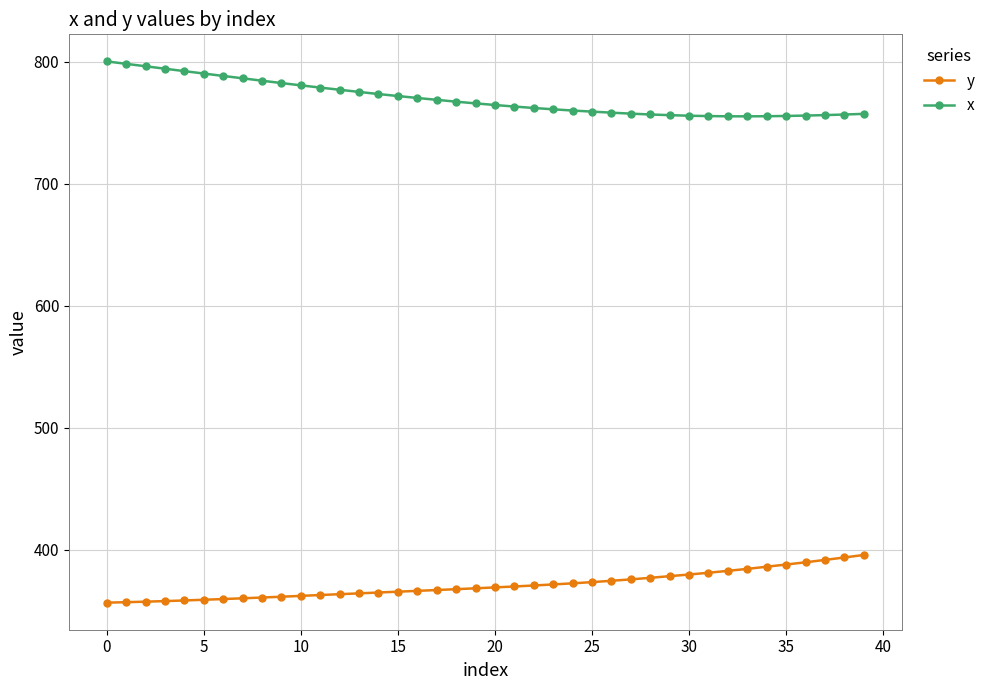

Which series has the largest total across all categories?

x